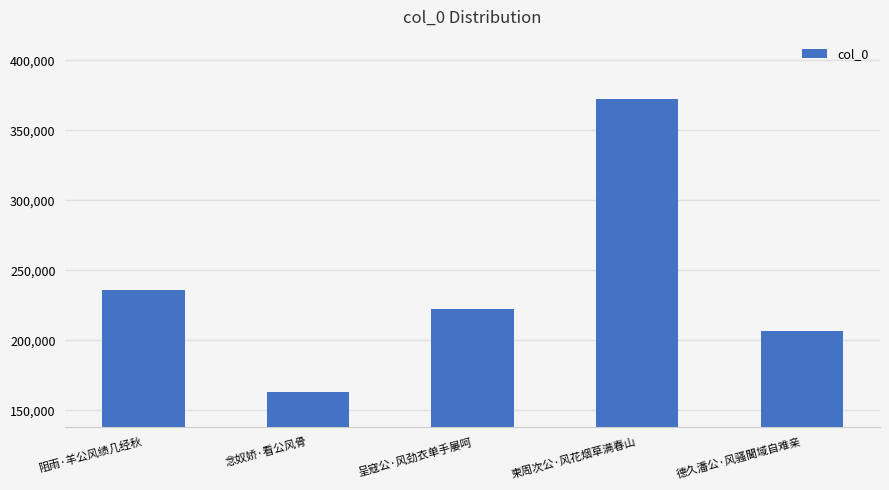

What is the sum of all values?

1200633